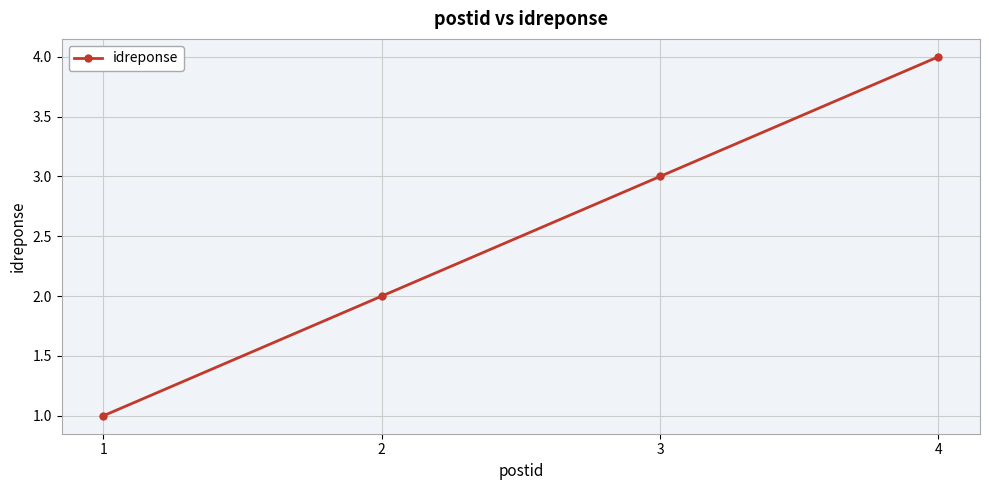

The chart shows a value of 1 at 1. True or false?

True